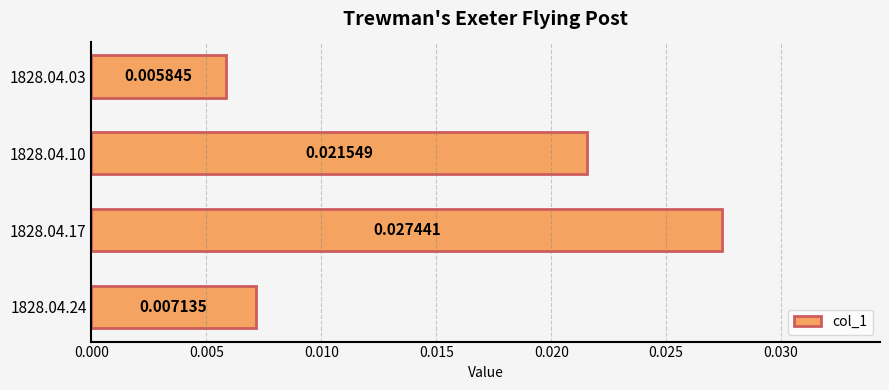

List the labels in order of value, largest first.

1828.04.17, 1828.04.10, 1828.04.24, 1828.04.03